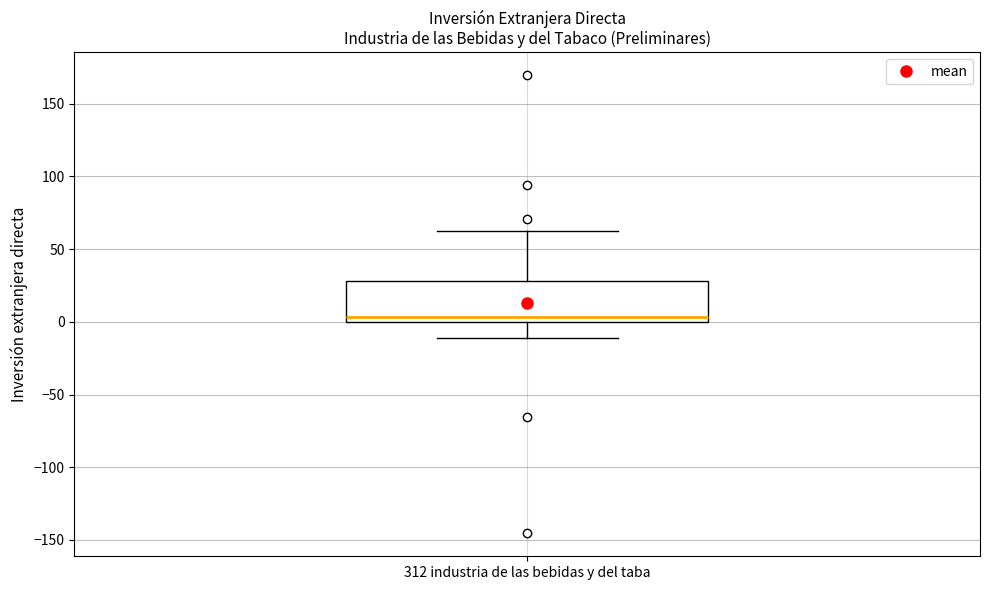

Transcribe this box plot: give where the median line is, the range the box spans, and where the two whiskers end, as read against the y-axis. The values are not printed on the chart, so give them approximately, as read against the axis.

median 5, box 0 to 30, whiskers -10 to 65